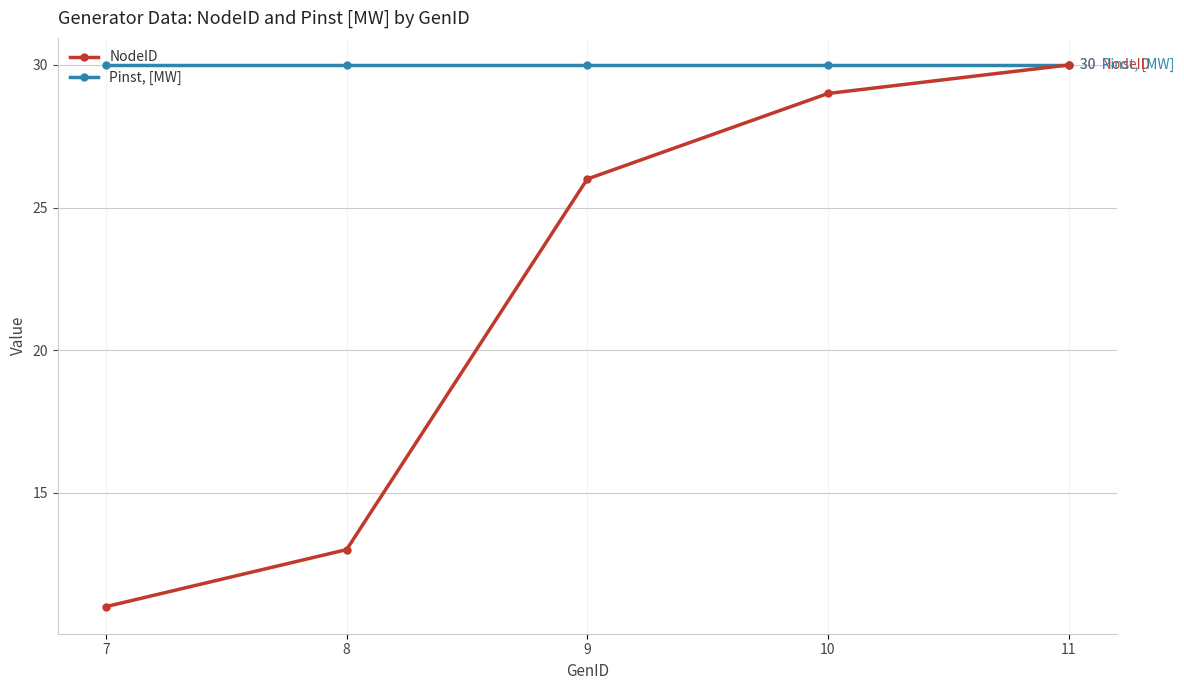

The value of Pinst, [MW] at 11 is 52. True or false?

False